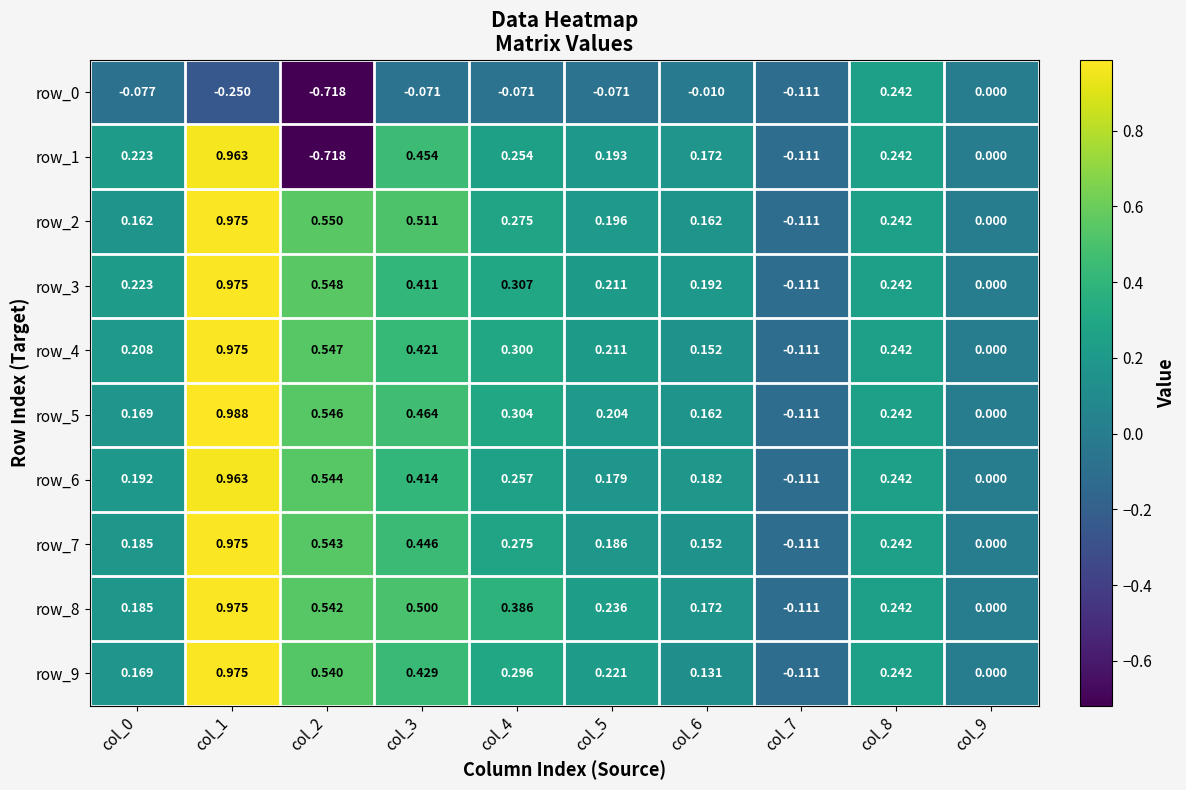

At which category is the sum across all series the highest?

col_1